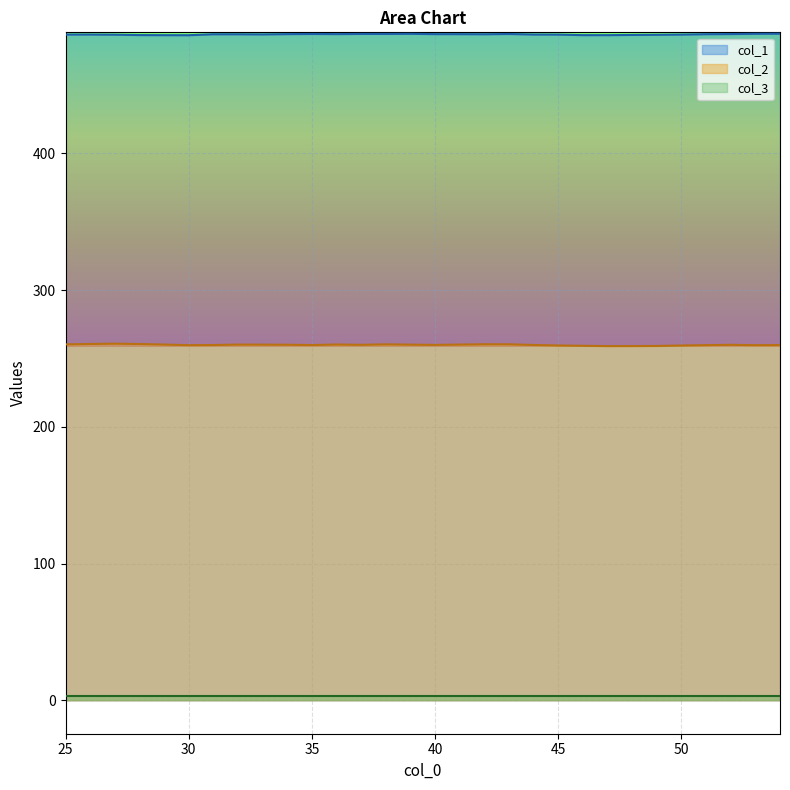

Which has a higher value, 37 or 33?

37